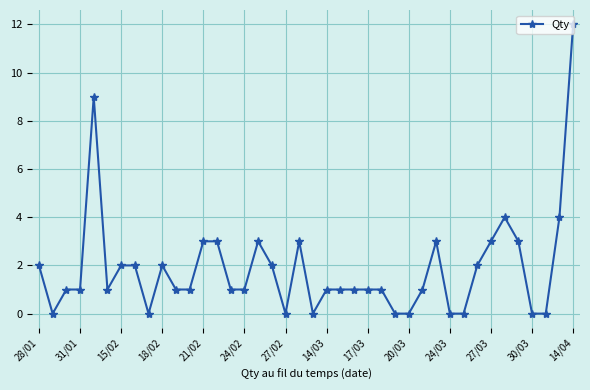

Count the number of data series in this chart.

1